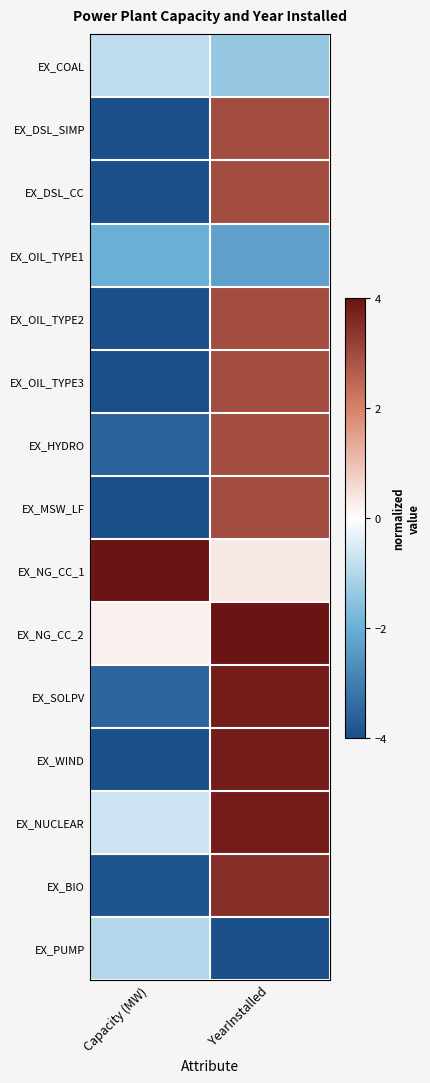

At Capacity (MW), list the series in order from smallest to largest.

EX_DSL_SIMP, EX_DSL_CC, EX_OIL_TYPE2, EX_OIL_TYPE3, EX_MSW_LF, EX_WIND, EX_BIO, EX_HYDRO, EX_SOLPV, EX_OIL_TYPE1, EX_PUMP, EX_COAL, EX_NUCLEAR, EX_NG_CC_2, EX_NG_CC_1